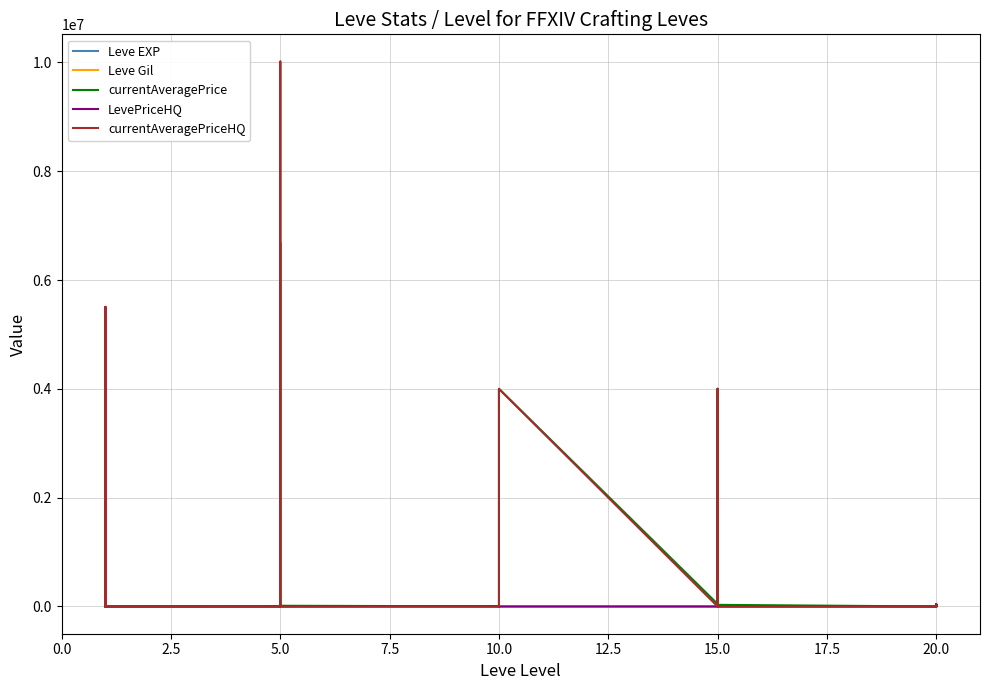

Reading left to right, transcribe all the data shown in this chart.

Leve EXP: 1	1	630	1	1	630	4	6	2	5	2	3	4	7	3	9	13	9	18	13	7	24	18	14	9	16	28	17	12	8
Leve Gil: 330	690	112	160	690	113	110	840	790	220	490	600	280	880	780	430	90	990	910	40	170	790	910	920	540	800	10	120	960	570
currentAveragePrice: 1820	3763	3650	1893	2219	97	3752	26627	6254	2605	6685668	12974	2810	3000	1810	25000	49800	4000831	45519	40000	511	34924	4000831	30000	0	34924	29643	25509	45519	2871
LevePriceHQ: 10000	0	4000	1050	5506891	90	0	0	12000	0	25000	0	4333	0	2362	0	0	0	0	0	955	0	0	0	0	0	0	30000	0	6576
currentAveragePriceHQ: 10000	0	4000	299	5506891	90	0	0	509	0	10016002	0	0	3000	1258	0	0	4000831	0	0	318	0	4000831	0	0	0	0	21019	0	1317